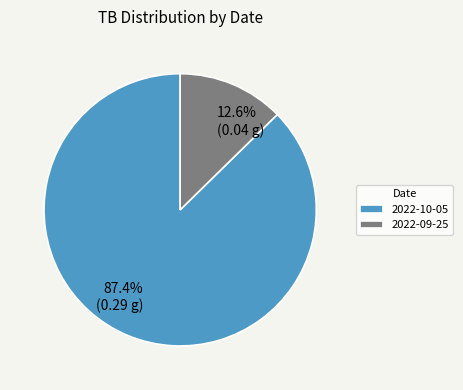

Count the number of slices in the pie.

2